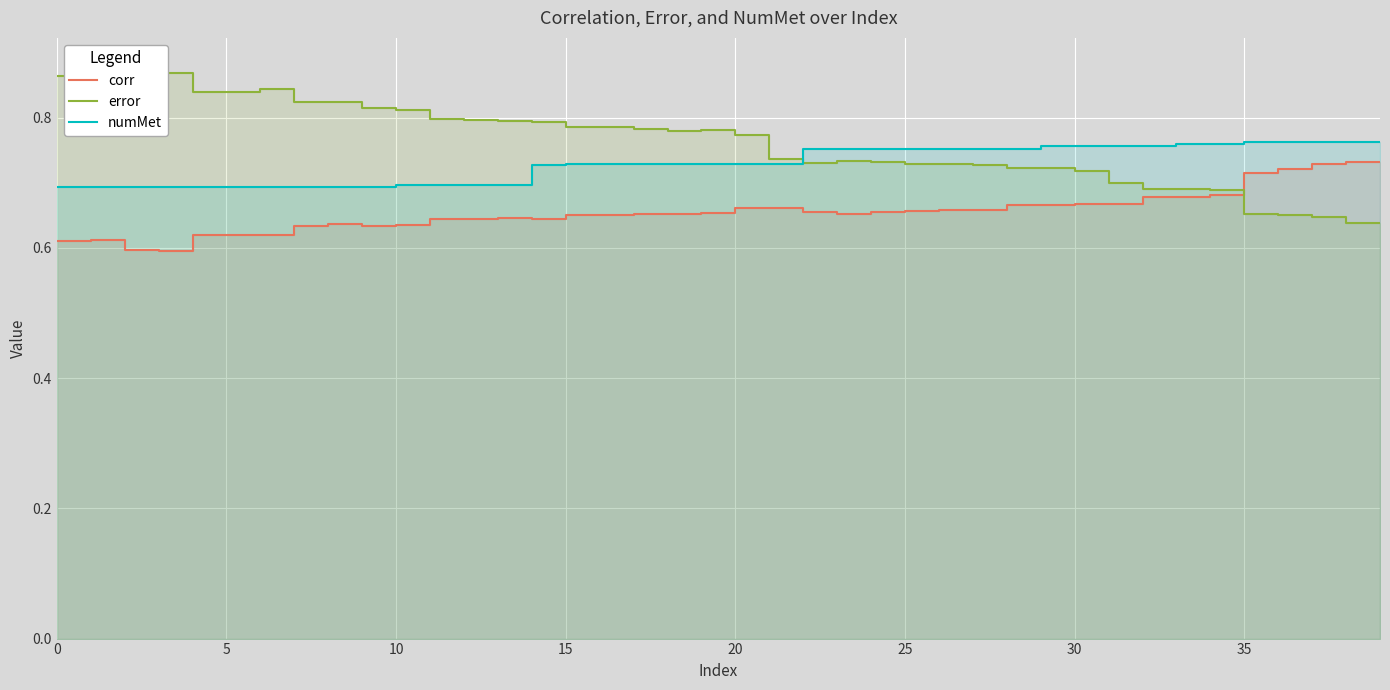

Where do corr and error first cross each other?

34 and 35